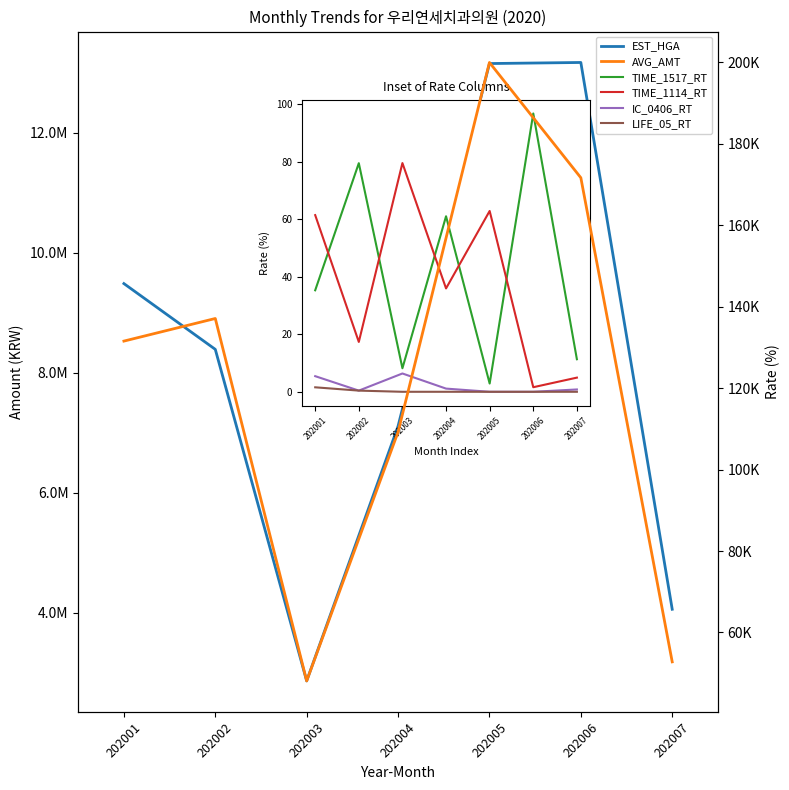

Where is AVG_AMT nearest to the value 124031?

202001